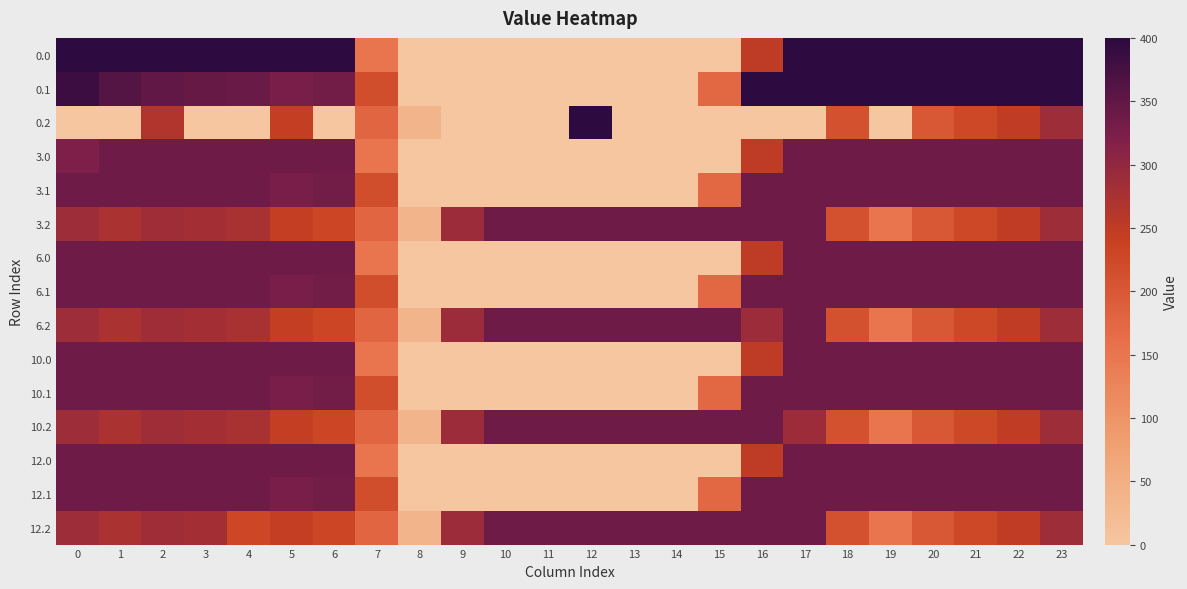

Reading left to right, extract all data points from this chart.

0.0: 0=400.0	1=400.0	2=400.0	3=400.0	4=400.0	5=400.0	6=400.0	7=150.1	8=0.0	9=0.0	10=0.0	11=0.0	12=0.0	13=0.0	14=0.0	15=0.0	16=250.9	17=400.0	18=400.0	19=400.0	20=400.0	21=400.0	22=400.0	23=400.0
0.1: 0=384.6	1=361.1	2=347.9	3=342.7	4=339.6	5=325.7	6=332.2	7=217.1	8=0.0	9=0.0	10=0.0	11=0.0	12=0.0	13=0.0	14=0.0	15=173.1	16=400.0	17=400.0	18=400.0	19=400.0	20=400.0	21=400.0	22=400.0	23=399.4
0.2: 0=0.0	1=0.0	2=265.0	3=0.0	4=0.0	5=245.0	6=0.0	7=176.6	8=35.3	9=0.0	10=0.0	11=0.0	12=400.0	13=0.0	14=0.0	15=0.0	16=0.0	17=0.0	18=210.0	19=0.0	20=199.2	21=226.4	22=247.4	23=287.5
3.0: 0=321.7	1=336.0	2=336.0	3=336.0	4=336.0	5=336.0	6=336.0	7=150.1	8=0.0	9=0.0	10=0.0	11=0.0	12=0.0	13=0.0	14=0.0	15=0.0	16=250.9	17=336.0	18=336.0	19=336.0	20=336.0	21=336.0	22=336.0	23=336.0
3.1: 0=336.0	1=336.0	2=336.0	3=336.0	4=336.0	5=325.7	6=332.2	7=217.1	8=0.0	9=0.0	10=0.0	11=0.0	12=0.0	13=0.0	14=0.0	15=173.1	16=336.0	17=336.0	18=336.0	19=336.0	20=336.0	21=336.0	22=336.0	23=336.0
3.2: 0=287.1	1=272.7	2=285.5	3=281.0	4=274.4	5=245.0	6=228.8	7=176.6	8=35.3	9=288.5	10=336.0	11=336.0	12=336.0	13=336.0	14=336.0	15=336.0	16=336.0	17=336.0	18=210.0	19=151.0	20=199.2	21=226.4	22=247.4	23=287.5
6.0: 0=336.0	1=336.0	2=336.0	3=336.0	4=336.0	5=336.0	6=336.0	7=150.1	8=0.0	9=0.0	10=0.0	11=0.0	12=0.0	13=0.0	14=0.0	15=0.0	16=250.9	17=336.0	18=336.0	19=336.0	20=336.0	21=336.0	22=336.0	23=336.0
6.1: 0=336.0	1=336.0	2=336.0	3=336.0	4=336.0	5=325.7	6=332.2	7=217.1	8=0.0	9=0.0	10=0.0	11=0.0	12=0.0	13=0.0	14=0.0	15=173.1	16=336.0	17=336.0	18=336.0	19=336.0	20=336.0	21=336.0	22=336.0	23=336.0
6.2: 0=287.1	1=272.7	2=285.5	3=281.0	4=274.4	5=245.0	6=228.8	7=176.6	8=35.3	9=288.5	10=336.0	11=336.0	12=336.0	13=336.0	14=336.0	15=336.0	16=288.6	17=336.0	18=210.0	19=151.0	20=199.2	21=226.4	22=247.4	23=287.5
10.0: 0=336.0	1=336.0	2=336.0	3=336.0	4=336.0	5=336.0	6=336.0	7=150.1	8=0.0	9=0.0	10=0.0	11=0.0	12=0.0	13=0.0	14=0.0	15=0.0	16=250.9	17=336.0	18=336.0	19=336.0	20=336.0	21=336.0	22=336.0	23=336.0
10.1: 0=336.0	1=336.0	2=336.0	3=336.0	4=336.0	5=325.7	6=332.2	7=217.1	8=0.0	9=0.0	10=0.0	11=0.0	12=0.0	13=0.0	14=0.0	15=173.1	16=336.0	17=336.0	18=336.0	19=336.0	20=336.0	21=336.0	22=336.0	23=336.0
10.2: 0=287.1	1=272.7	2=285.5	3=281.0	4=274.4	5=245.0	6=228.8	7=176.6	8=35.3	9=288.5	10=336.0	11=336.0	12=336.0	13=336.0	14=336.0	15=336.0	16=336.0	17=288.6	18=210.0	19=151.0	20=199.2	21=226.4	22=247.4	23=287.5
12.0: 0=336.0	1=336.0	2=336.0	3=336.0	4=336.0	5=336.0	6=336.0	7=150.1	8=0.0	9=0.0	10=0.0	11=0.0	12=0.0	13=0.0	14=0.0	15=0.0	16=250.9	17=336.0	18=336.0	19=336.0	20=336.0	21=336.0	22=336.0	23=336.0
12.1: 0=336.0	1=336.0	2=336.0	3=336.0	4=336.0	5=325.7	6=332.2	7=217.1	8=0.0	9=0.0	10=0.0	11=0.0	12=0.0	13=0.0	14=0.0	15=173.1	16=336.0	17=336.0	18=336.0	19=336.0	20=336.0	21=336.0	22=336.0	23=336.0
12.2: 0=287.1	1=272.7	2=285.5	3=281.0	4=227.0	5=245.0	6=228.8	7=176.6	8=35.3	9=288.5	10=336.0	11=336.0	12=336.0	13=336.0	14=336.0	15=336.0	16=336.0	17=336.0	18=210.0	19=151.0	20=199.2	21=226.4	22=247.4	23=287.5